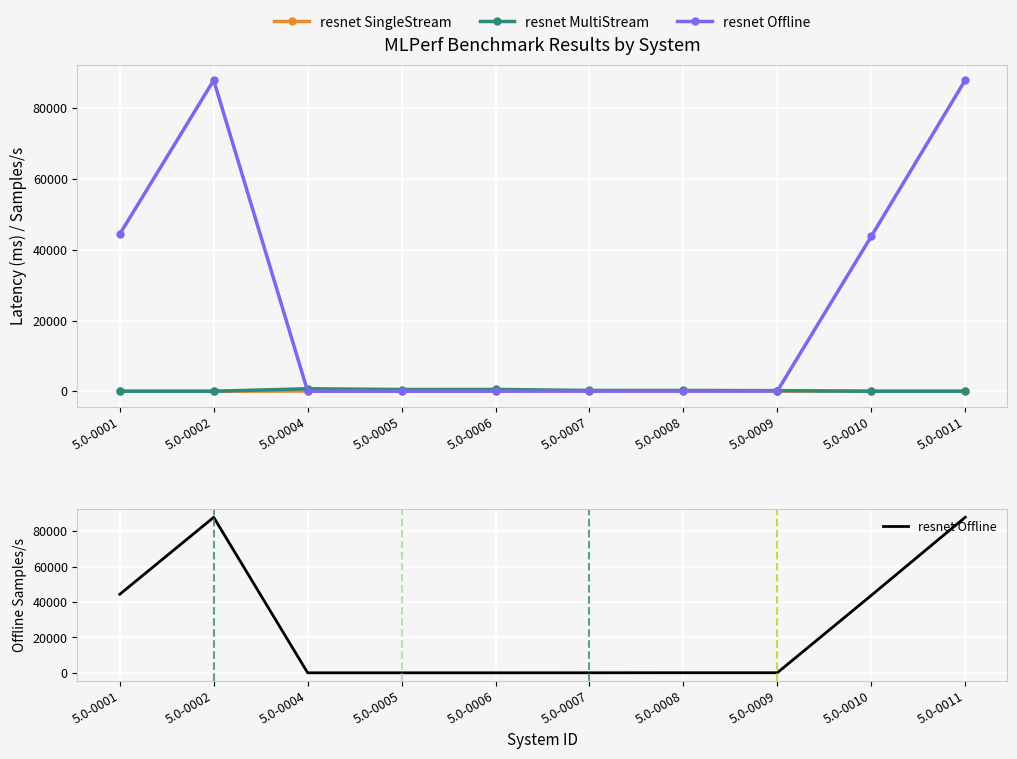

What is the total value across all series at 5.0-0011?

87955.2